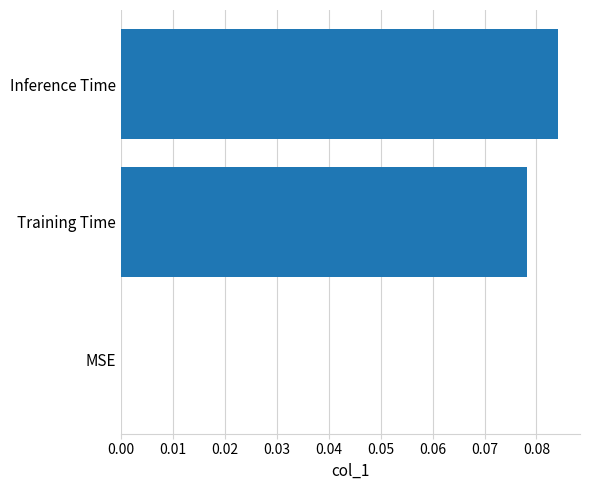

Which category has the highest value across all series?

Inference Time